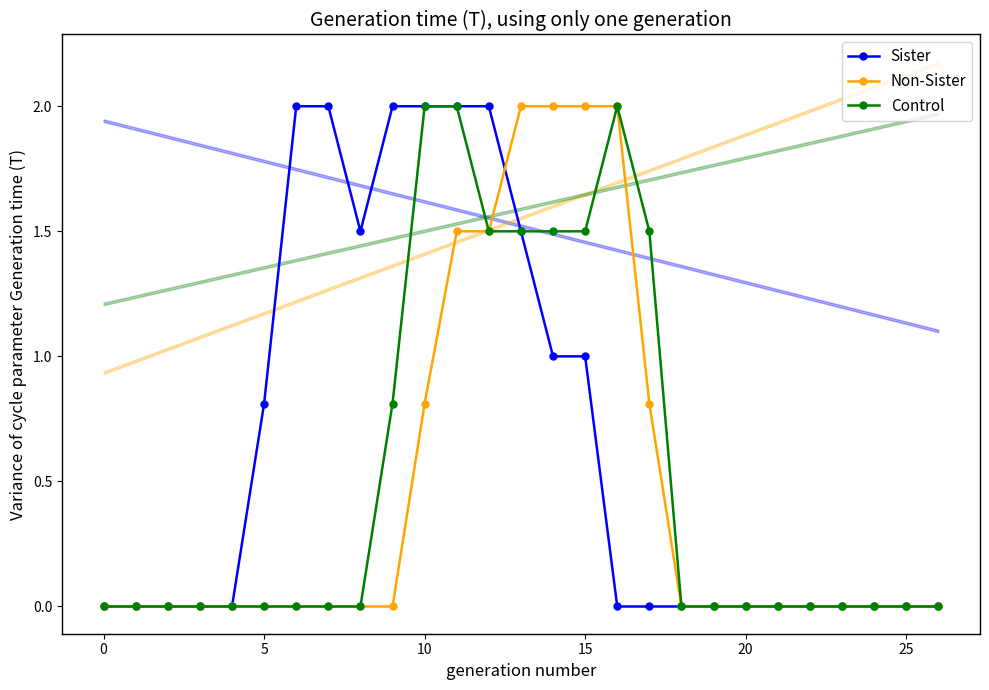

Is it true that Sister equals 1.0 at 15?

True